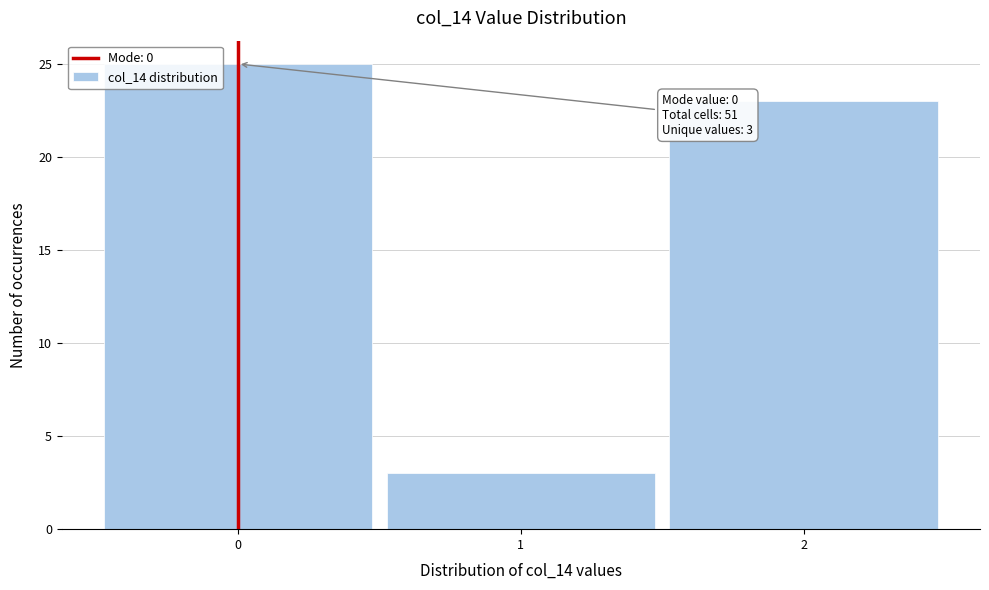

Reading left to right, extract all data points from this chart.

25	3	23